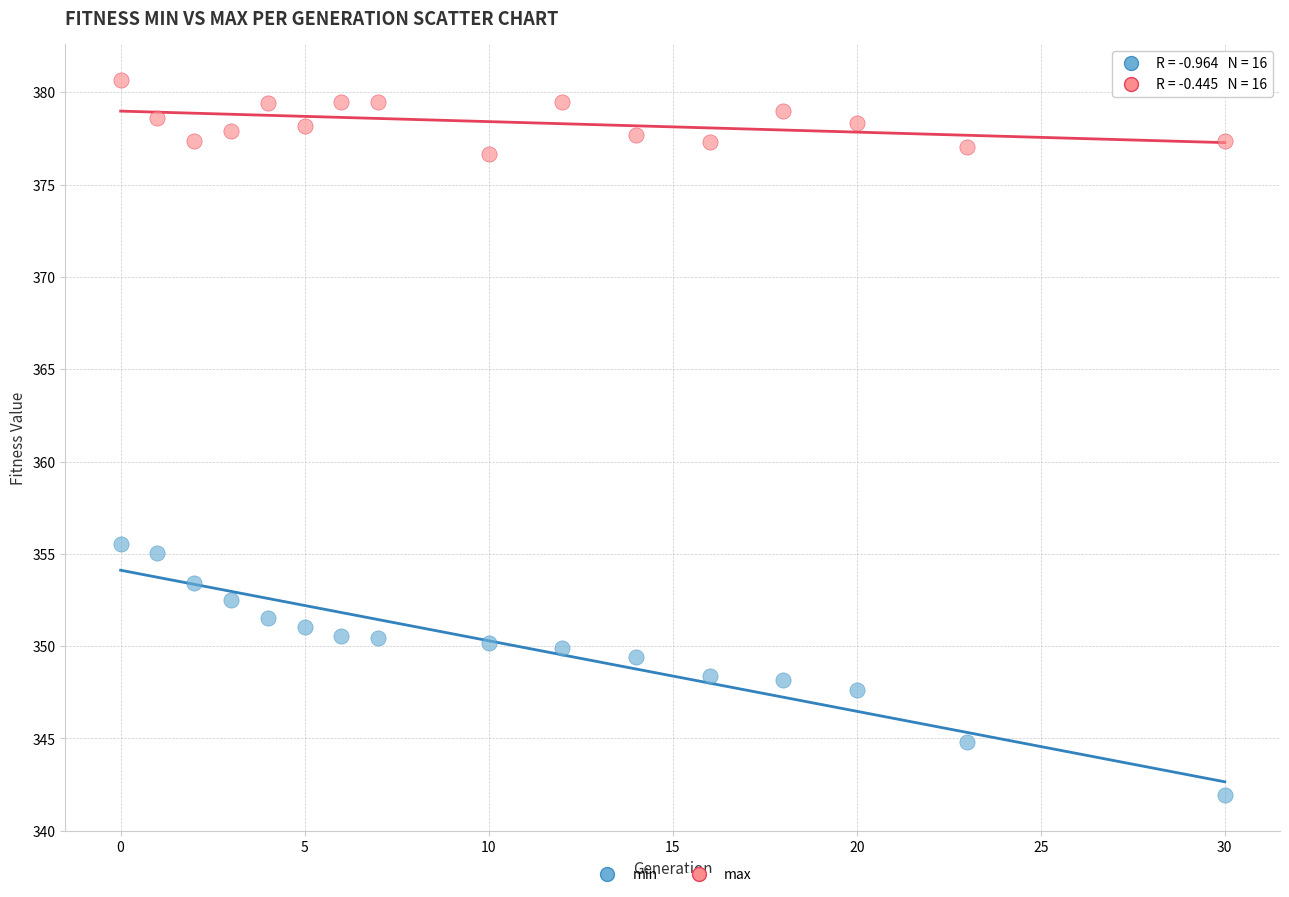

Across all series, what Y value is closest to 361?

355.6